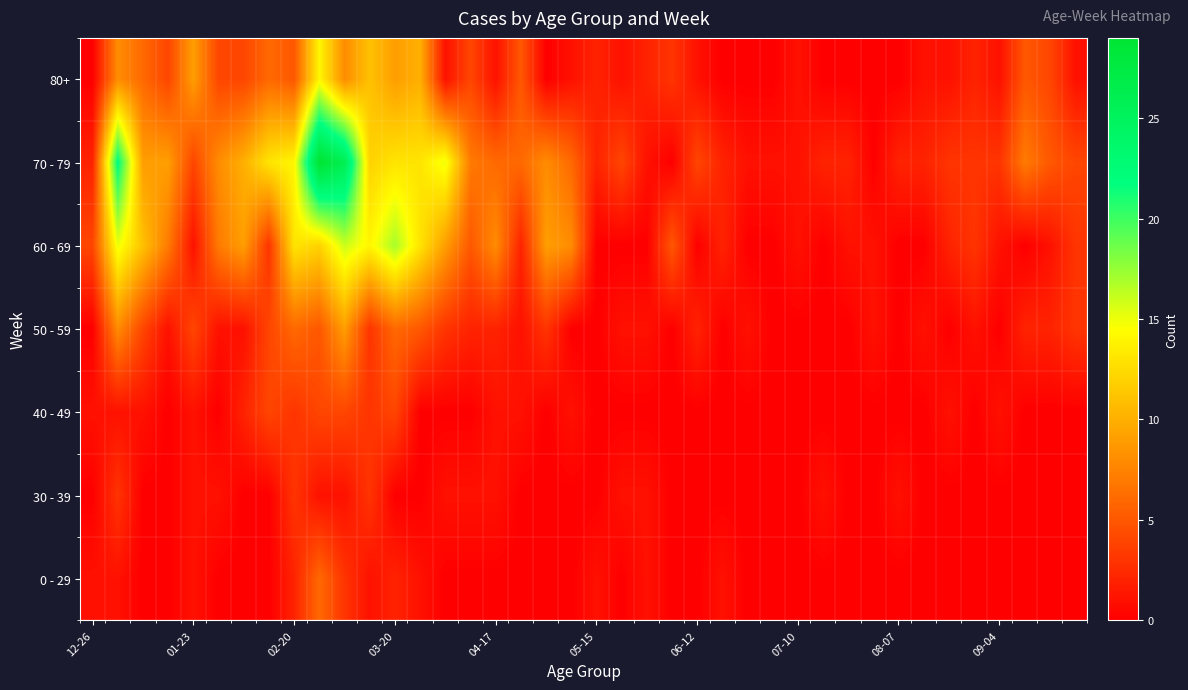

Reading left to right, extract all data points from this chart.

0 - 29: 1	1	0	0	1	0	0	0	2	6	3	1	2	1	0	0	0	0	0	0	1	0	1	0	0	1	0	0	0	0	0	0	0	0	0	0	0	0	0	0
30 - 39: 0	3	0	0	1	1	0	0	3	1	1	3	0	0	1	1	1	0	0	0	0	1	1	0	0	0	0	0	0	1	0	0	1	0	0	0	0	0	0	0
40 - 49: 1	1	1	0	1	0	2	4	3	4	4	3	4	0	0	0	1	1	0	1	0	0	0	0	0	0	0	0	0	0	0	0	0	0	1	0	1	0	0	0
50 - 59: 0	8	4	1	4	1	1	4	6	5	9	3	6	5	3	2	2	1	3	0	0	1	1	0	2	0	1	0	0	0	0	1	0	1	0	1	0	2	2	3
60 - 69: 4	15	11	7	1	7	9	3	13	12	16	14	17	13	9	5	8	2	9	8	0	0	0	5	0	2	0	0	1	0	1	1	0	0	2	3	1	0	1	3
70 - 79: 2	22	9	9	4	8	10	13	14	29	26	12	13	13	15	7	6	6	8	6	2	4	1	0	4	2	1	1	1	2	2	0	2	2	3	3	3	7	5	4
80+: 0	8	6	4	9	4	4	6	5	14	8	11	9	10	1	4	1	5	0	1	2	1	2	3	1	0	0	0	1	0	0	0	0	1	1	2	1	5	4	1